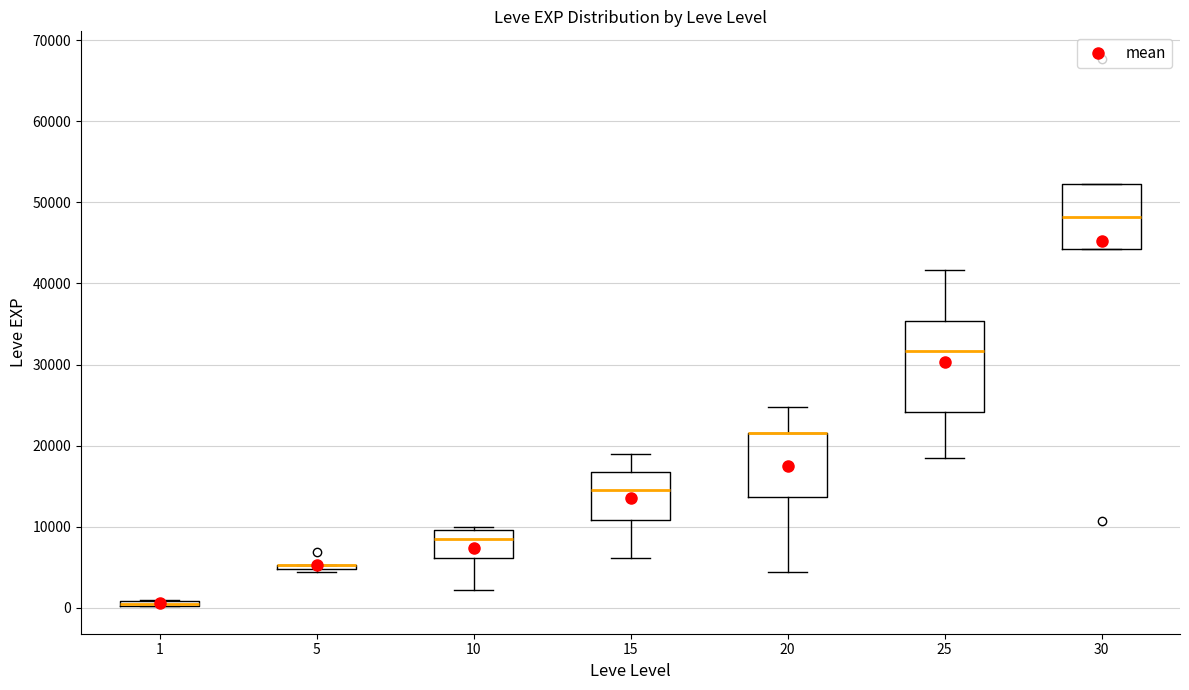

Which box is the tallest, from its lower edge to its upper edge?

25